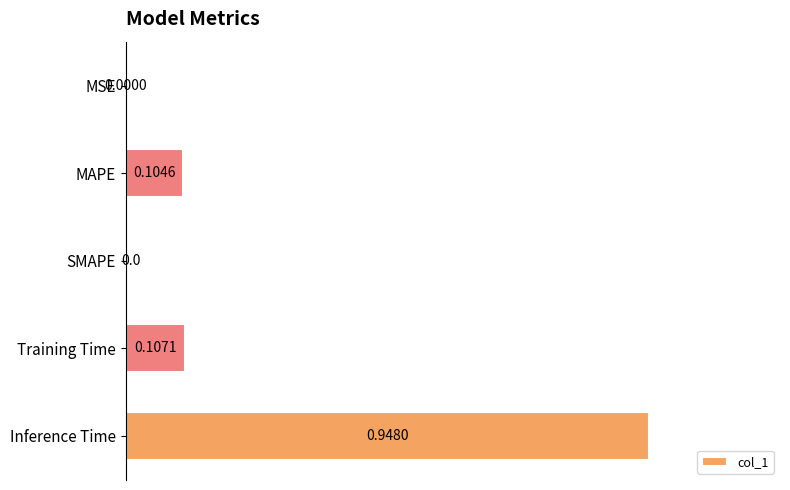

What is the sum of all values?

1.2